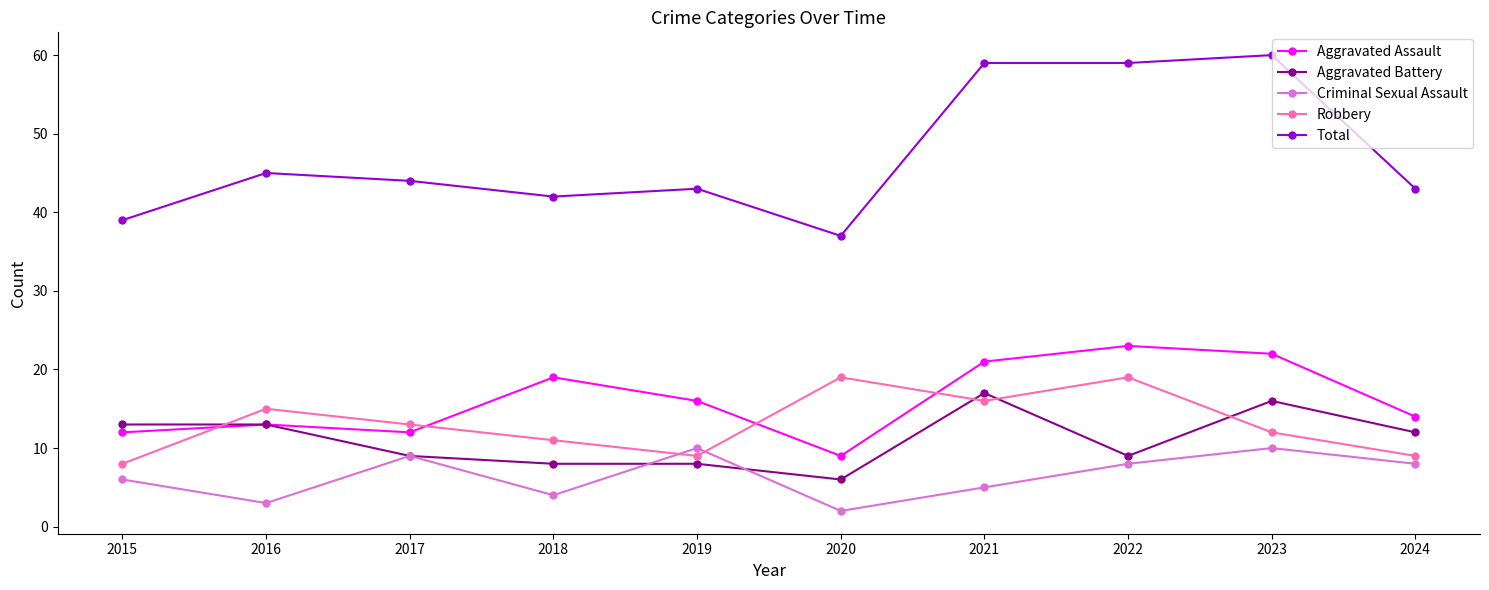

How many lines are shown in the chart?

5